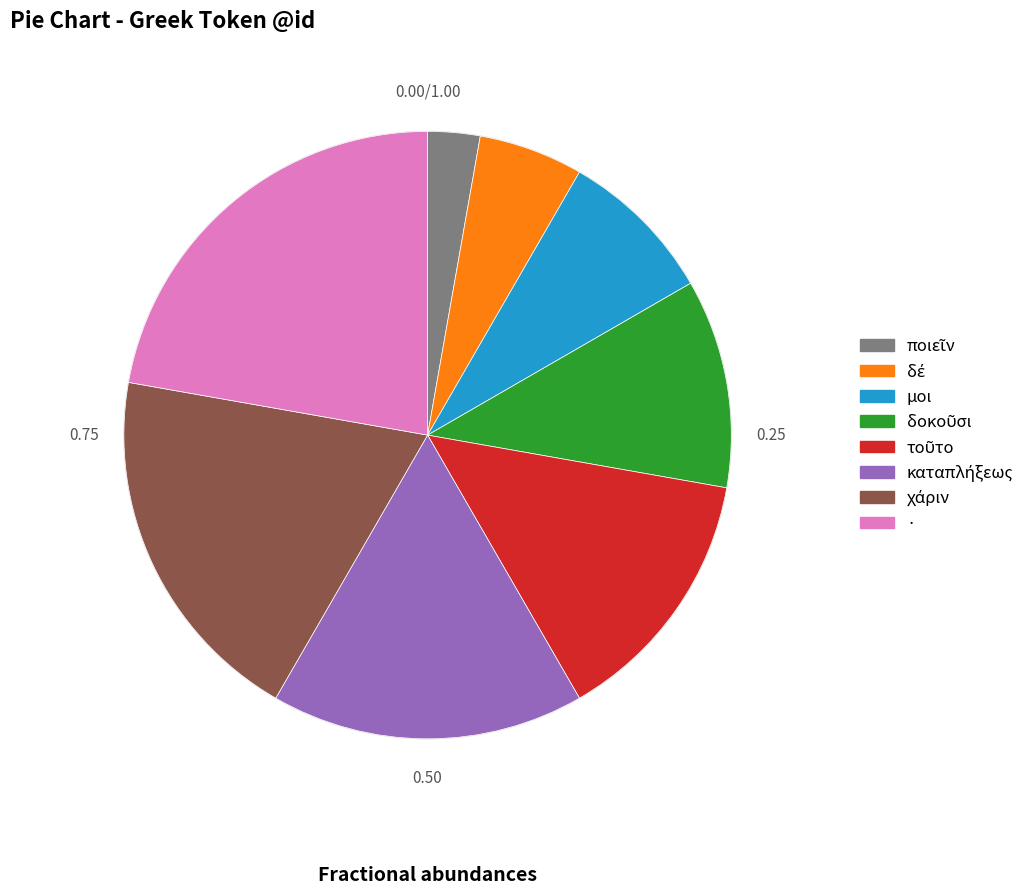

Is there any slice that represents more than half of the pie?

No